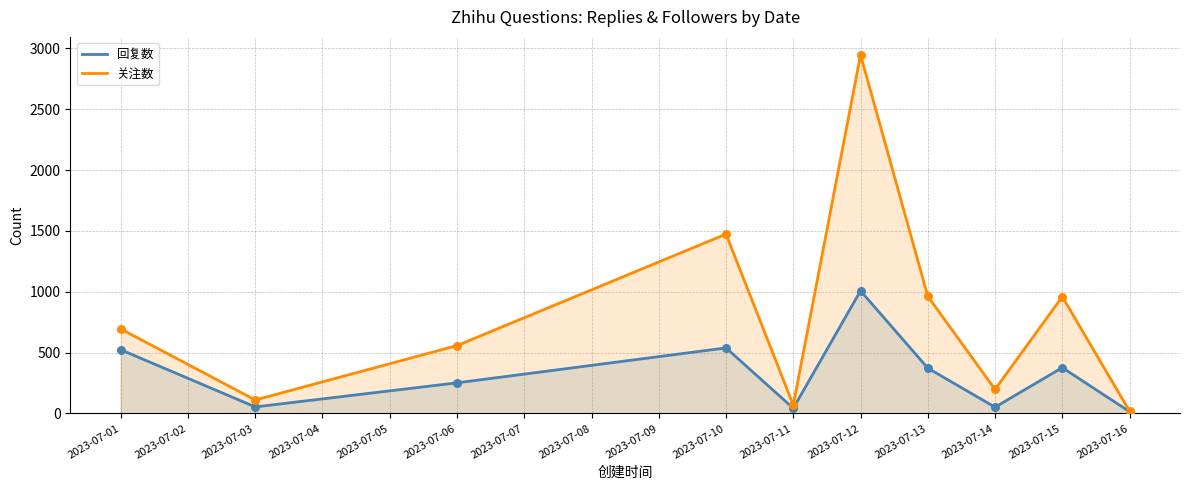

At which category is the sum across all series the highest?

2023-07-12